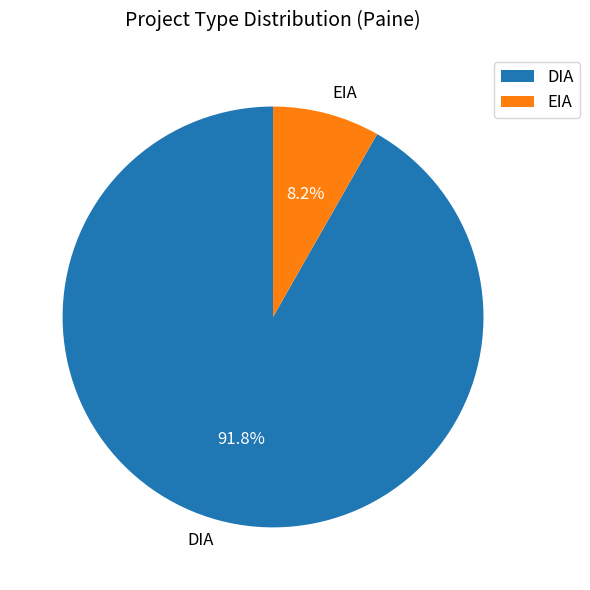

True or false: EIA accounts for 8% of the total.

True